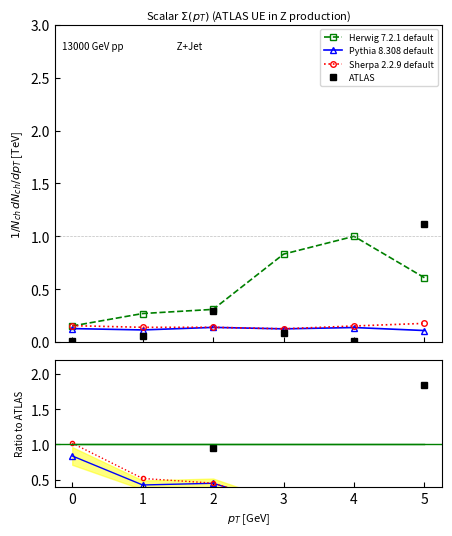

True or false: Pythia 8.308 default and Herwig 7.2.1 default intersect in this chart.

False